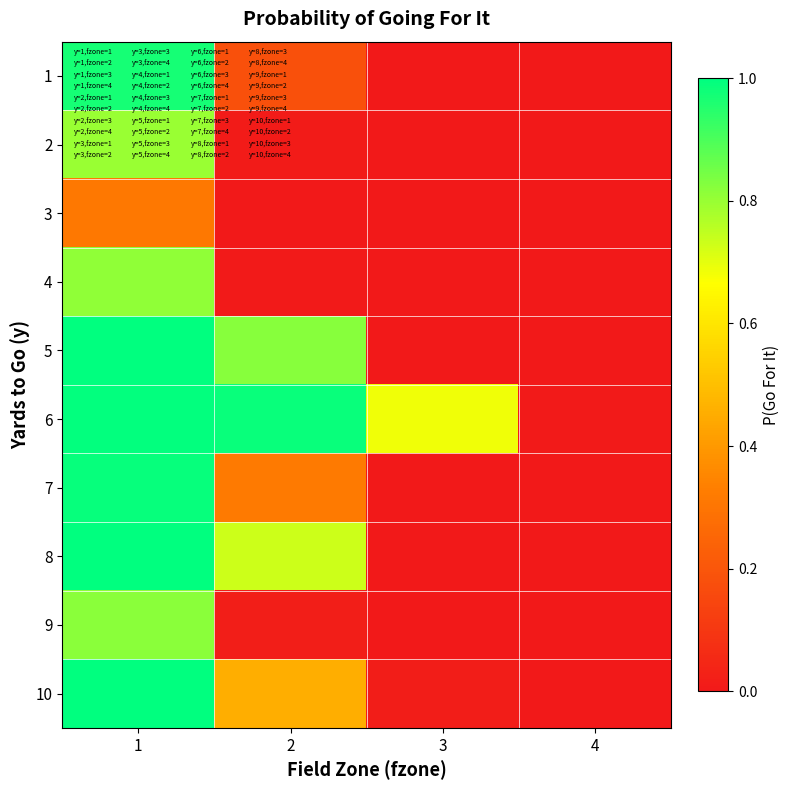

Reading left to right, list all the values displayed in this chart.

1: 1=1.0	2=0.2	3=0.0	4=0.0
2: 1=0.8	2=0.0	3=0.0	4=0.0
3: 1=0.3	2=0.0	3=0.0	4=0.0
4: 1=0.8	2=0.0	3=0.0	4=0.0
5: 1=1.0	2=0.8	3=0.0	4=0.0
6: 1=1.0	2=1.0	3=0.7	4=0.0
7: 1=1.0	2=0.3	3=0.0	4=0.0
8: 1=1.0	2=0.7	3=0.0	4=0.0
9: 1=0.8	2=0.0	3=0.0	4=0.0
10: 1=1.0	2=0.5	3=0.0	4=0.0